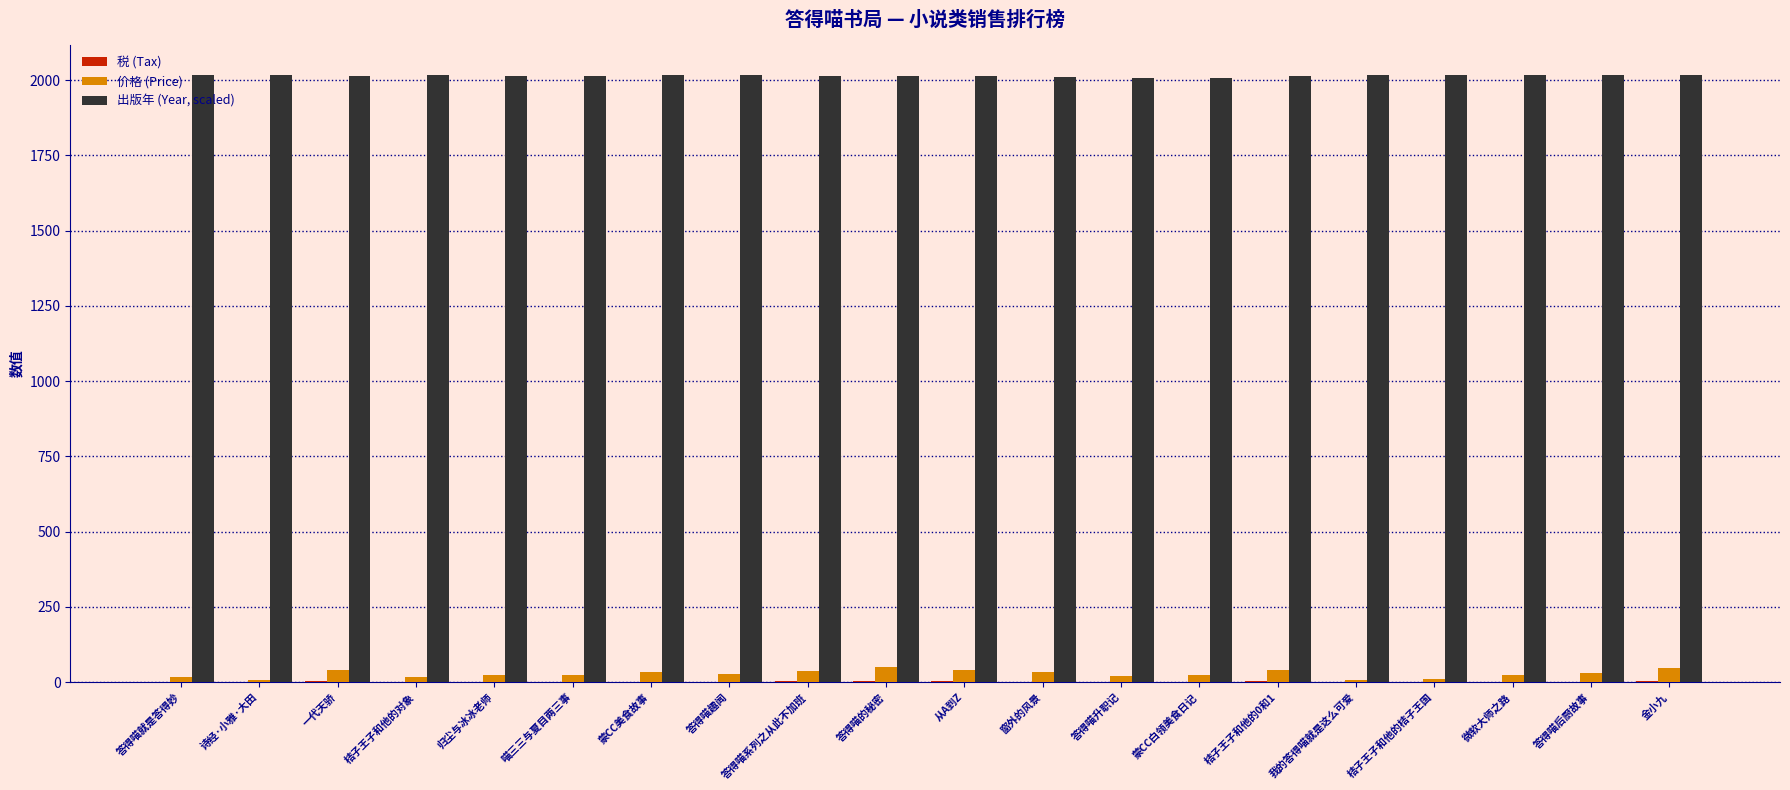

True or false: 出版年 (Year, scaled) has a value of 2017.0 at 答得喵就是答得妙.

True